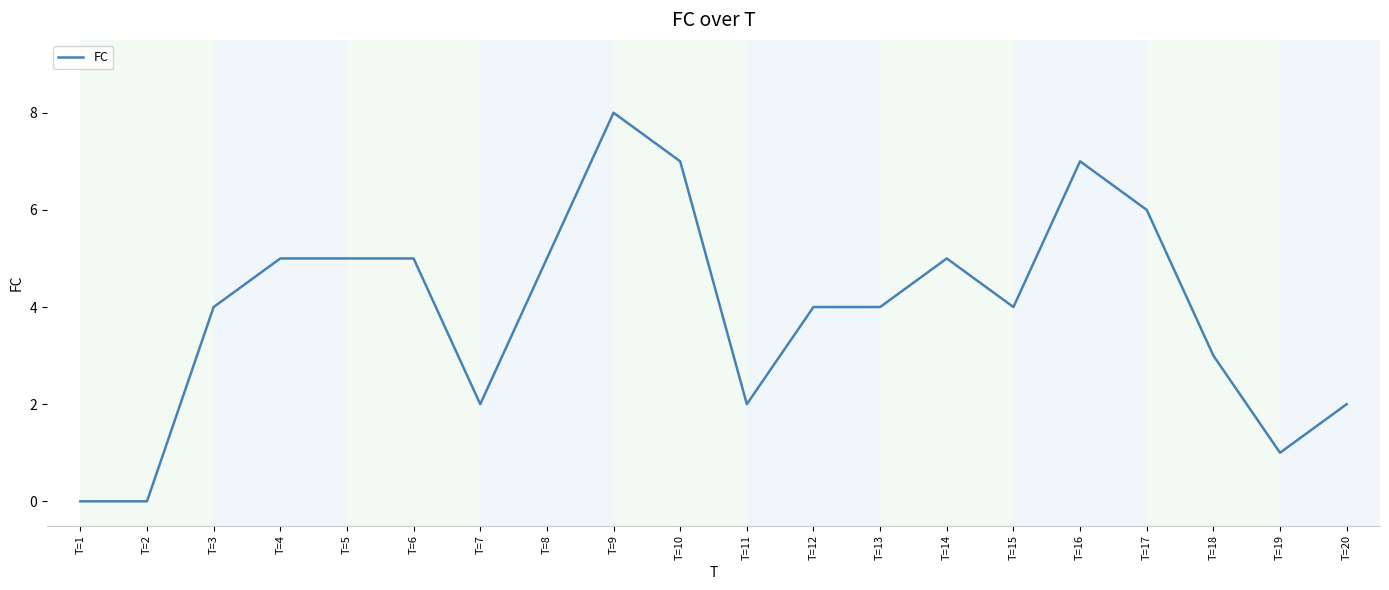

The chart shows a value of 2 at T=20. True or false?

True